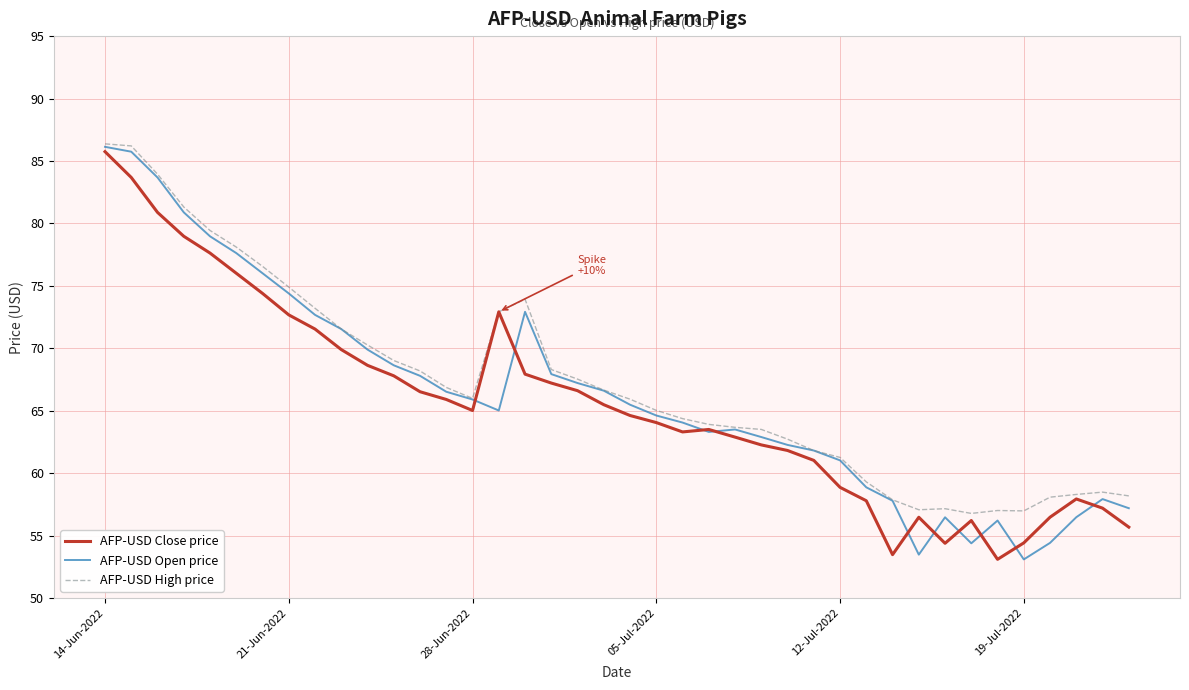

What is the lowest value of the AFP-USD Open price series?

53.1